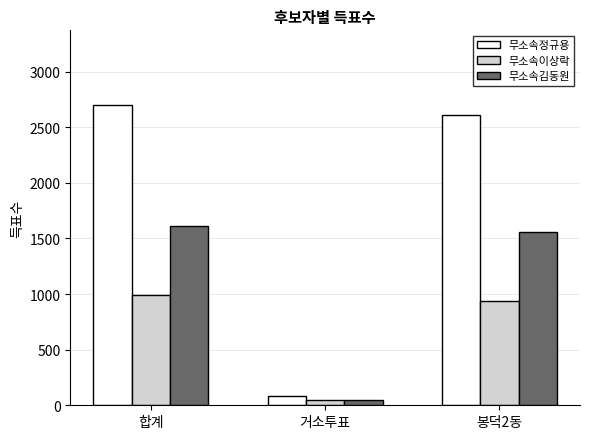

Which series has the widest spread of values?

무소속정규용